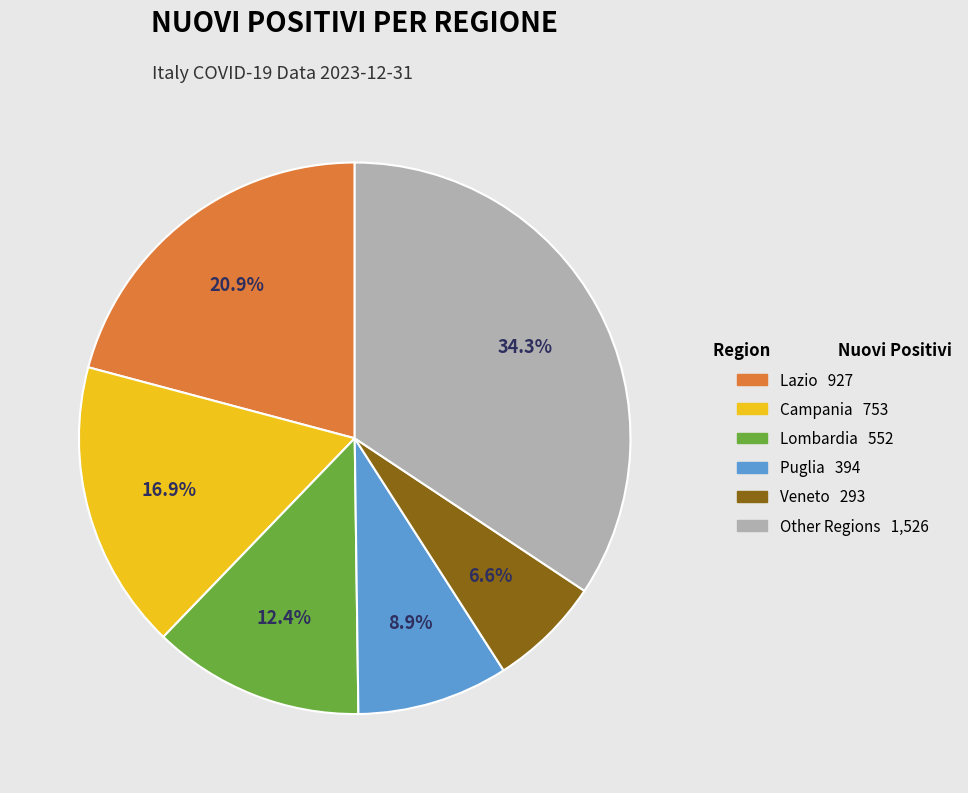

Is there any slice that represents more than half of the pie?

No